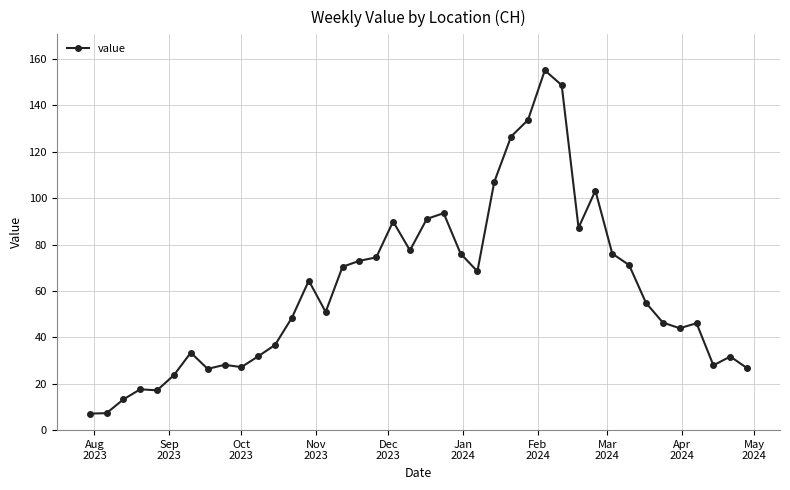

What is the value of the 12th point from the left?

36.7